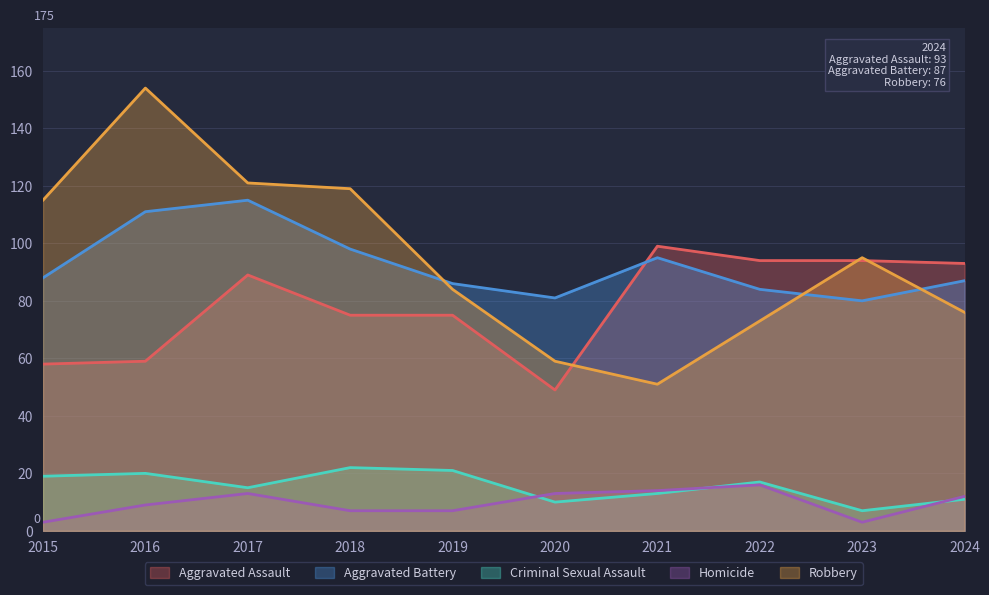

Is it true that Aggravated Battery equals 69 at 2017?

False